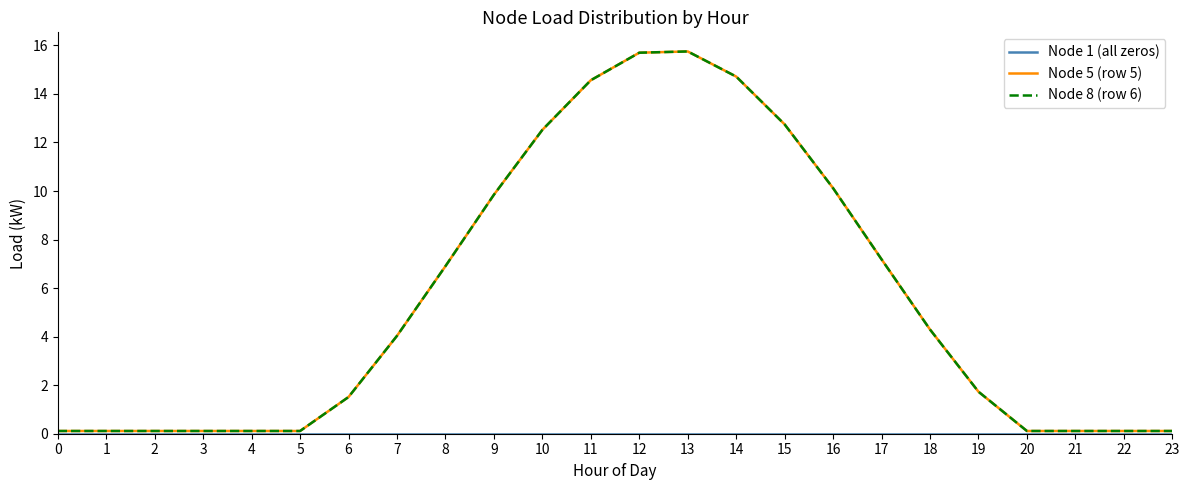

True or false: Node 1 (all zeros) has a value of 0.0 at 8.

True